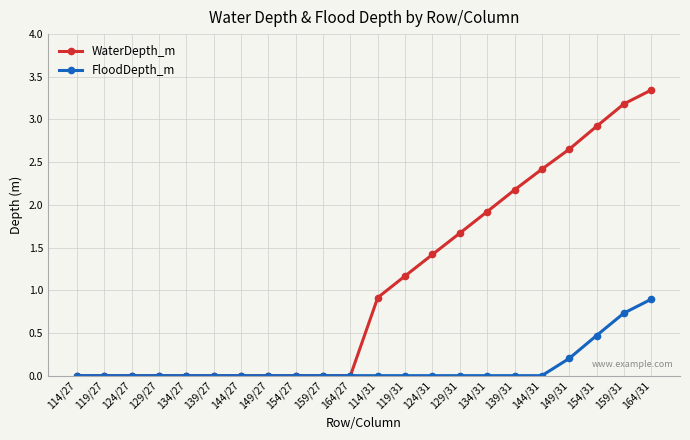

How many FloodDepth_m values are between 0 and 1?

22